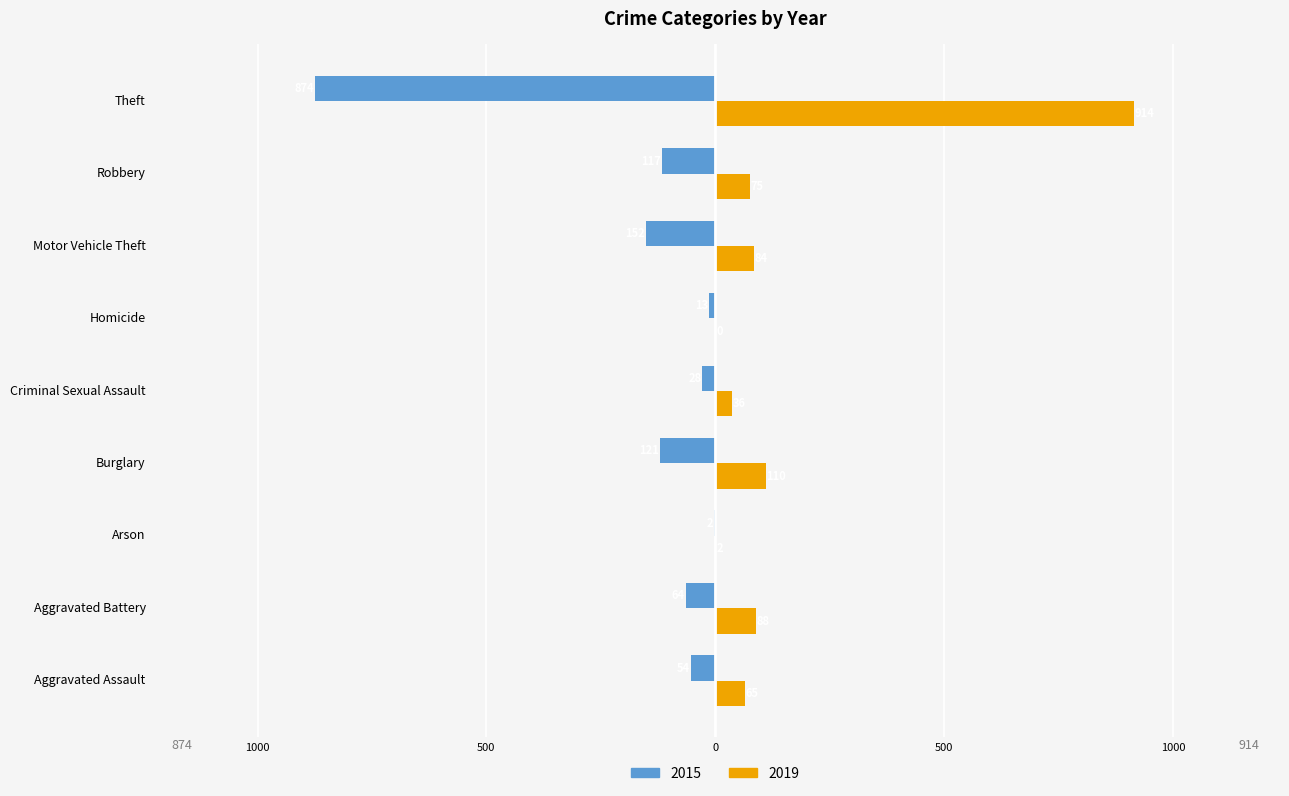

What are all the series names shown in the legend?

2015, 2019